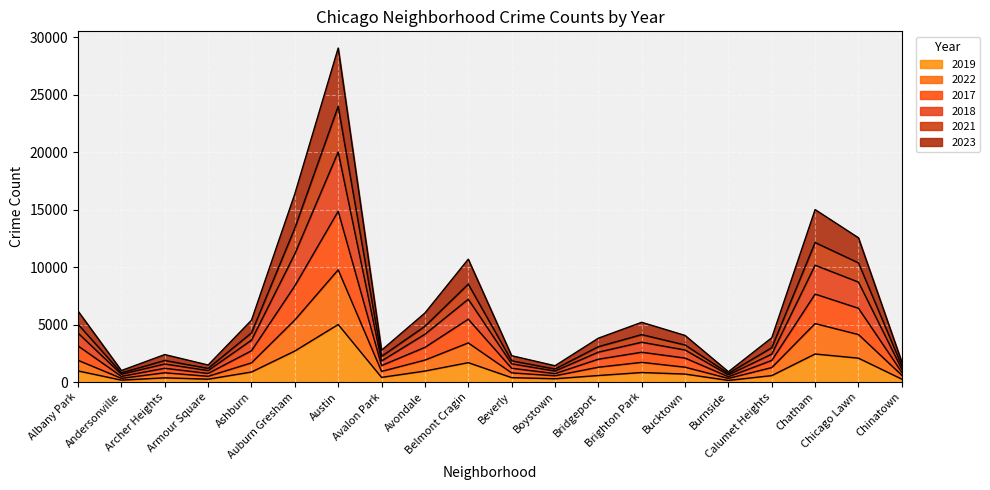

What is the maximum value shown in the chart?

29079